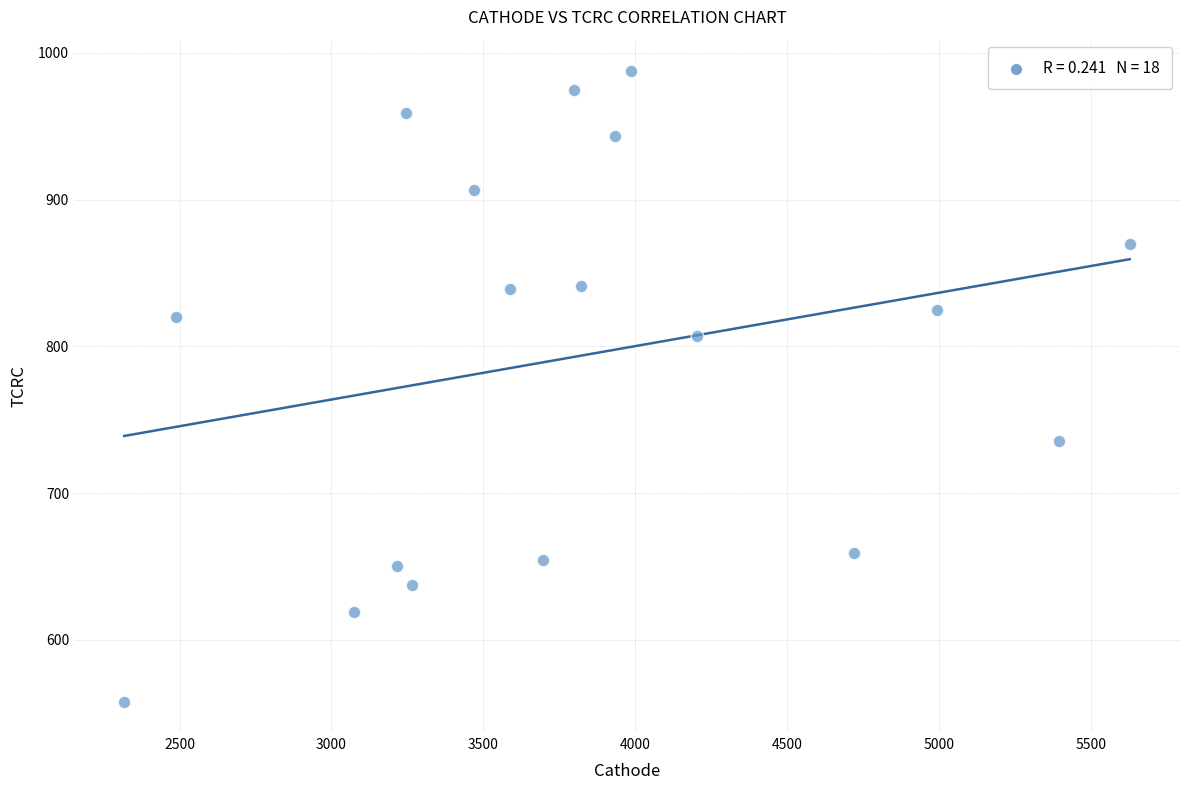

What is the range of Y values (max minus min)?

429.5